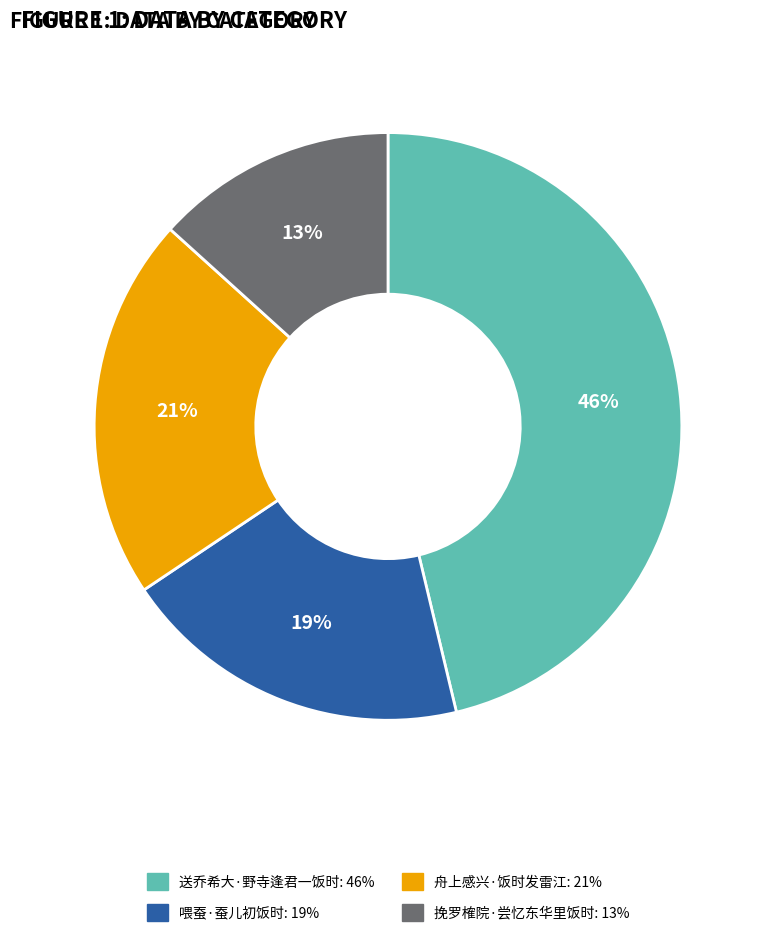

Rank the categories by value from highest to lowest.

送乔希大·野寺逢君一饭时, 舟上感兴·饭时发雷江, 喂蚕·蚕儿初饭时, 挽罗榷院·尝忆东华里饭时